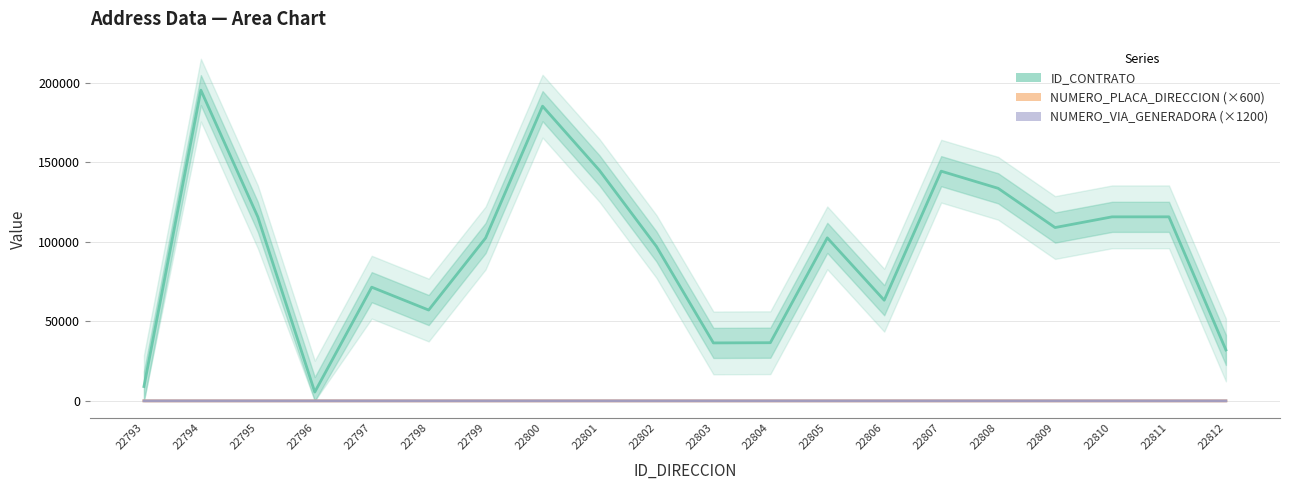

Rank the categories by ID_CONTRATO value from highest to lowest.

22794, 22800, 22801, 22807, 22808, 22811, 22810, 22795, 22809, 22805, 22799, 22802, 22797, 22806, 22798, 22804, 22803, 22812, 22793, 22796